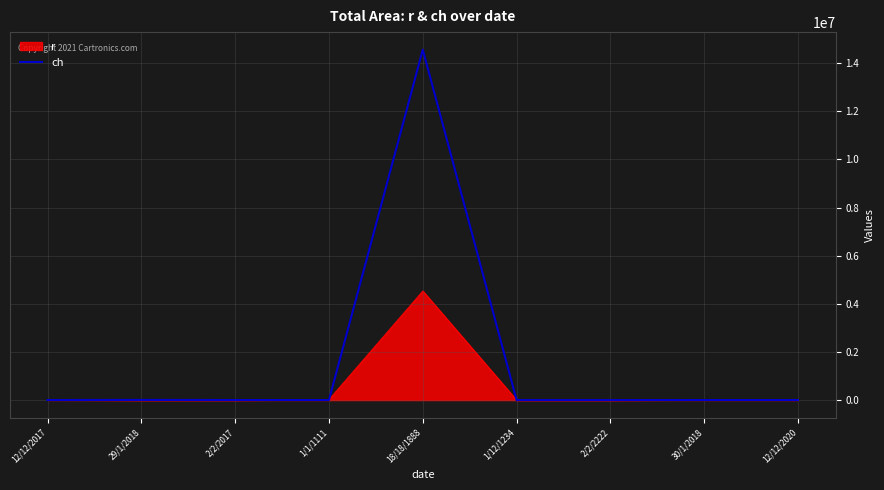

Rank the series by their maximum value, from lowest to highest.

r, ch